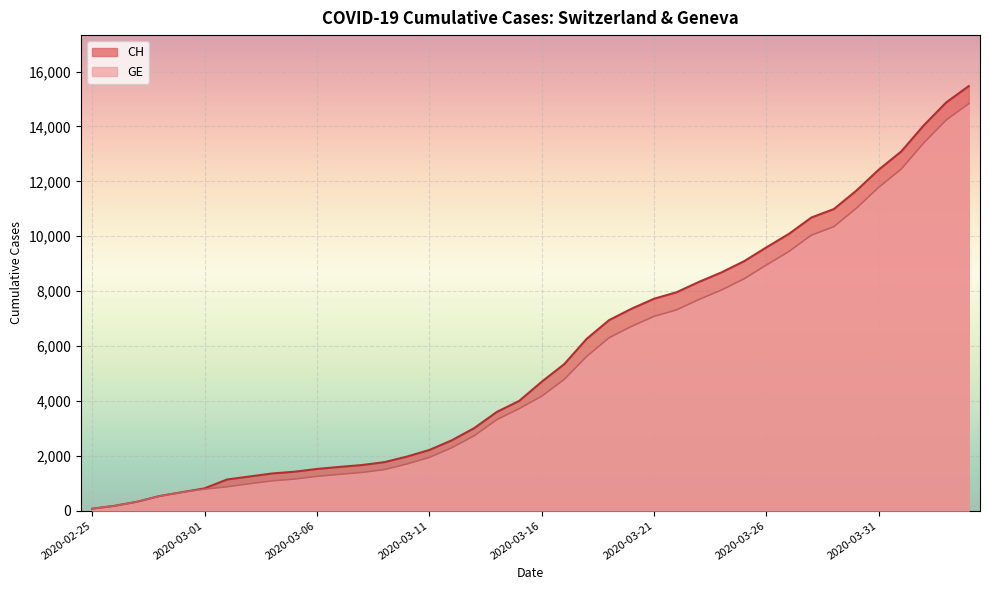

What is the average value of the GE series?

5262